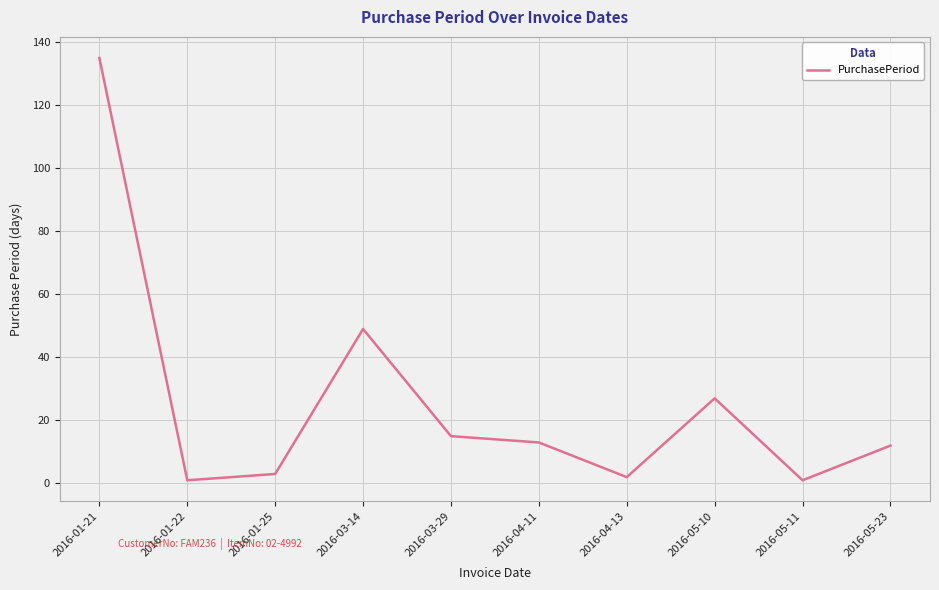

Is it true that the value at 2016-04-11 is 4?

False